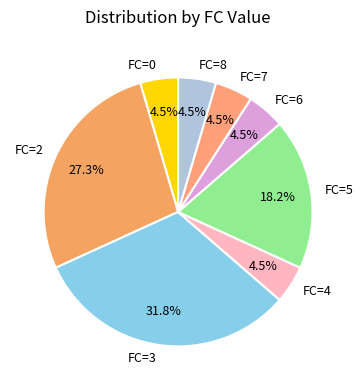

True or false: FC=2 accounts for 18% of the total.

False